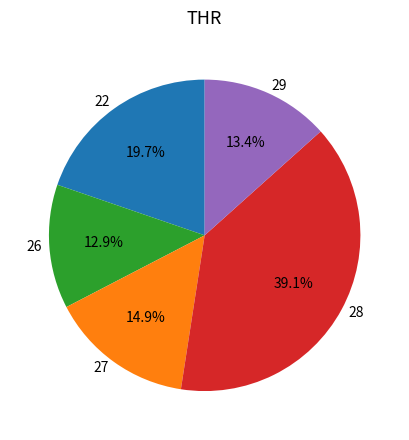

How many slices are in this pie chart?

5